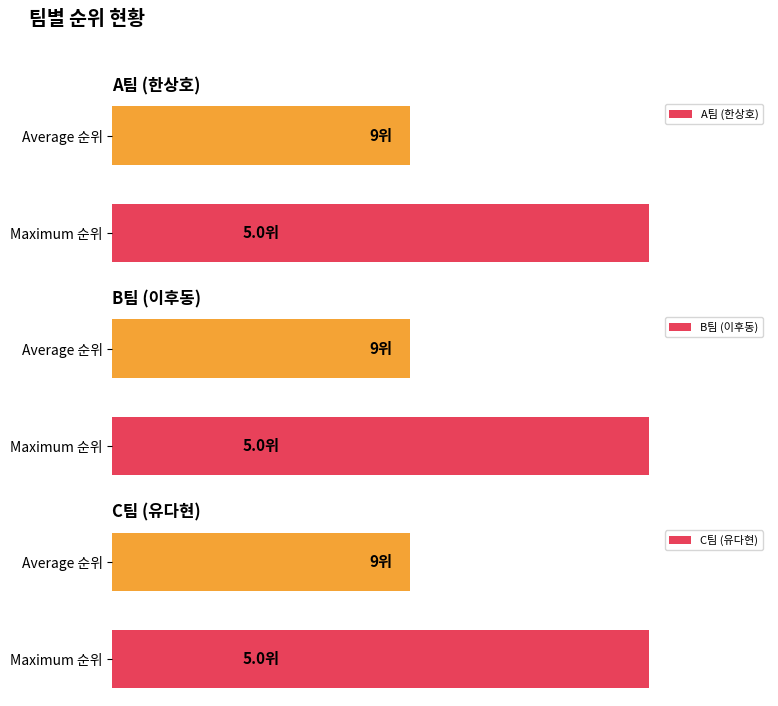

The value of B팀 (이후동) at Average 순위 is 5. True or false?

True